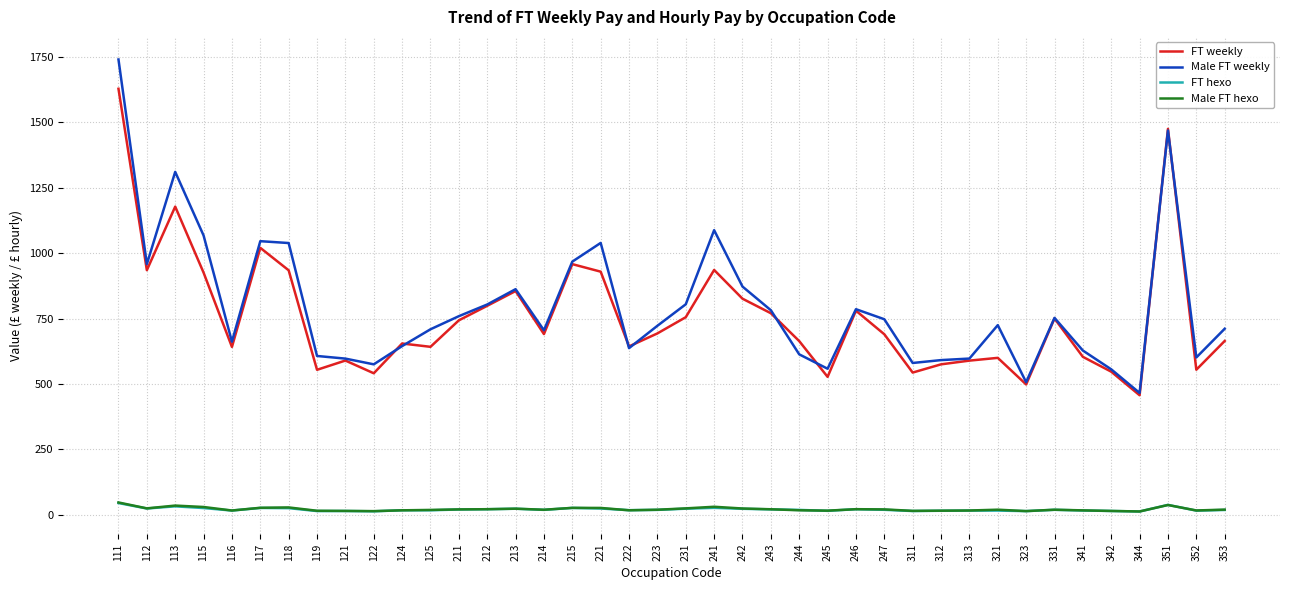

What are all the series names shown in the legend?

FT weekly, Male FT weekly, FT hexo, Male FT hexo